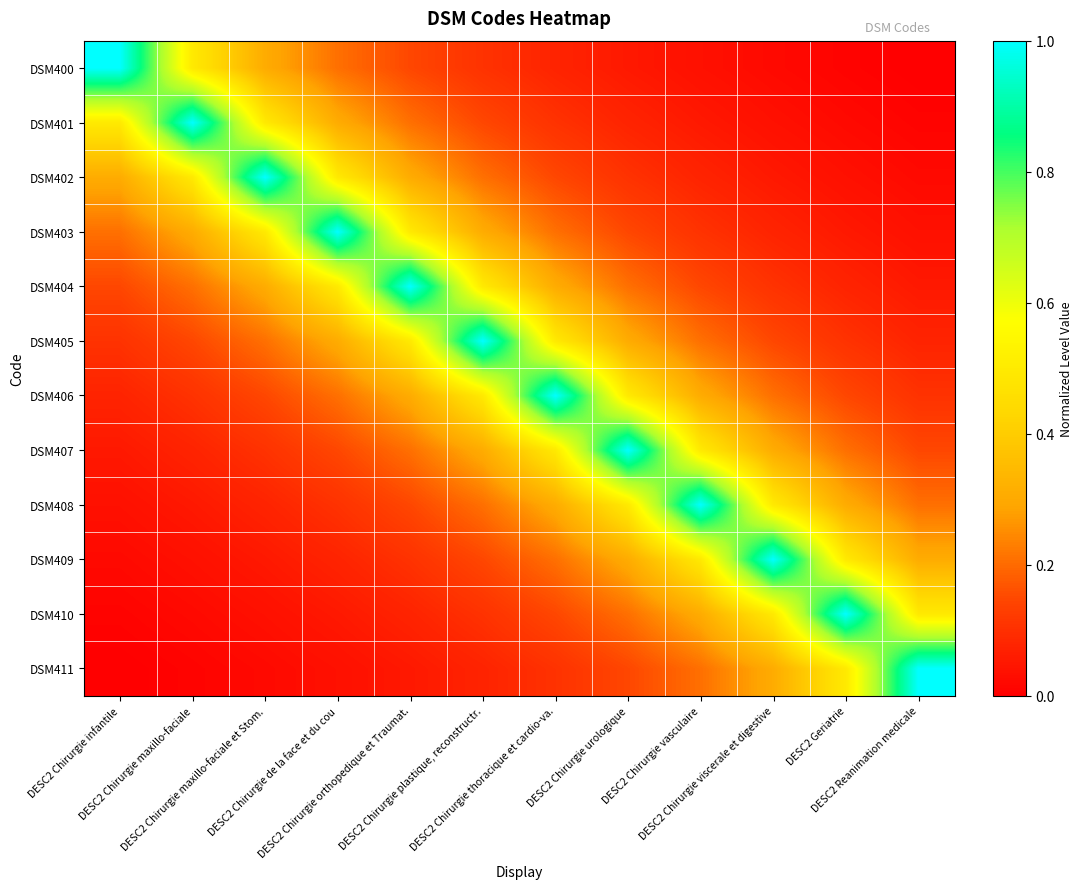

Reading left to right, list all the values displayed in this chart.

DSM400: DESC2 Chirurgie infantile=1.0	DESC2 Chirurgie maxillo-faciale=0.5	DESC2 Chirurgie maxillo-faciale et Stom.=0.3	DESC2 Chirurgie de la face et du cou=0.2	DESC2 Chirurgie orthopedique et Traumat.=0.1	DESC2 Chirurgie plastique, reconstructr.=0.1	DESC2 Chirurgie thoracique et cardio-va.=0.1	DESC2 Chirurgie urologique=0.1	DESC2 Chirurgie vasculaire=0.0	DESC2 Chirurgie viscerale et digestive=0.0	DESC2 Geriatrie=0.0	DESC2 Reanimation medicale=0.0
DSM401: DESC2 Chirurgie infantile=0.5	DESC2 Chirurgie maxillo-faciale=1.0	DESC2 Chirurgie maxillo-faciale et Stom.=0.5	DESC2 Chirurgie de la face et du cou=0.3	DESC2 Chirurgie orthopedique et Traumat.=0.2	DESC2 Chirurgie plastique, reconstructr.=0.1	DESC2 Chirurgie thoracique et cardio-va.=0.1	DESC2 Chirurgie urologique=0.1	DESC2 Chirurgie vasculaire=0.1	DESC2 Chirurgie viscerale et digestive=0.0	DESC2 Geriatrie=0.0	DESC2 Reanimation medicale=0.0
DSM402: DESC2 Chirurgie infantile=0.3	DESC2 Chirurgie maxillo-faciale=0.5	DESC2 Chirurgie maxillo-faciale et Stom.=1.0	DESC2 Chirurgie de la face et du cou=0.5	DESC2 Chirurgie orthopedique et Traumat.=0.3	DESC2 Chirurgie plastique, reconstructr.=0.2	DESC2 Chirurgie thoracique et cardio-va.=0.1	DESC2 Chirurgie urologique=0.1	DESC2 Chirurgie vasculaire=0.1	DESC2 Chirurgie viscerale et digestive=0.1	DESC2 Geriatrie=0.0	DESC2 Reanimation medicale=0.0
DSM403: DESC2 Chirurgie infantile=0.2	DESC2 Chirurgie maxillo-faciale=0.3	DESC2 Chirurgie maxillo-faciale et Stom.=0.5	DESC2 Chirurgie de la face et du cou=1.0	DESC2 Chirurgie orthopedique et Traumat.=0.5	DESC2 Chirurgie plastique, reconstructr.=0.3	DESC2 Chirurgie thoracique et cardio-va.=0.2	DESC2 Chirurgie urologique=0.1	DESC2 Chirurgie vasculaire=0.1	DESC2 Chirurgie viscerale et digestive=0.1	DESC2 Geriatrie=0.1	DESC2 Reanimation medicale=0.0
DSM404: DESC2 Chirurgie infantile=0.1	DESC2 Chirurgie maxillo-faciale=0.2	DESC2 Chirurgie maxillo-faciale et Stom.=0.3	DESC2 Chirurgie de la face et du cou=0.5	DESC2 Chirurgie orthopedique et Traumat.=1.0	DESC2 Chirurgie plastique, reconstructr.=0.5	DESC2 Chirurgie thoracique et cardio-va.=0.3	DESC2 Chirurgie urologique=0.2	DESC2 Chirurgie vasculaire=0.1	DESC2 Chirurgie viscerale et digestive=0.1	DESC2 Geriatrie=0.1	DESC2 Reanimation medicale=0.1
DSM405: DESC2 Chirurgie infantile=0.1	DESC2 Chirurgie maxillo-faciale=0.1	DESC2 Chirurgie maxillo-faciale et Stom.=0.2	DESC2 Chirurgie de la face et du cou=0.3	DESC2 Chirurgie orthopedique et Traumat.=0.5	DESC2 Chirurgie plastique, reconstructr.=1.0	DESC2 Chirurgie thoracique et cardio-va.=0.5	DESC2 Chirurgie urologique=0.3	DESC2 Chirurgie vasculaire=0.2	DESC2 Chirurgie viscerale et digestive=0.1	DESC2 Geriatrie=0.1	DESC2 Reanimation medicale=0.1
DSM406: DESC2 Chirurgie infantile=0.1	DESC2 Chirurgie maxillo-faciale=0.1	DESC2 Chirurgie maxillo-faciale et Stom.=0.1	DESC2 Chirurgie de la face et du cou=0.2	DESC2 Chirurgie orthopedique et Traumat.=0.3	DESC2 Chirurgie plastique, reconstructr.=0.5	DESC2 Chirurgie thoracique et cardio-va.=1.0	DESC2 Chirurgie urologique=0.5	DESC2 Chirurgie vasculaire=0.3	DESC2 Chirurgie viscerale et digestive=0.2	DESC2 Geriatrie=0.1	DESC2 Reanimation medicale=0.1
DSM407: DESC2 Chirurgie infantile=0.1	DESC2 Chirurgie maxillo-faciale=0.1	DESC2 Chirurgie maxillo-faciale et Stom.=0.1	DESC2 Chirurgie de la face et du cou=0.1	DESC2 Chirurgie orthopedique et Traumat.=0.2	DESC2 Chirurgie plastique, reconstructr.=0.3	DESC2 Chirurgie thoracique et cardio-va.=0.5	DESC2 Chirurgie urologique=1.0	DESC2 Chirurgie vasculaire=0.5	DESC2 Chirurgie viscerale et digestive=0.3	DESC2 Geriatrie=0.2	DESC2 Reanimation medicale=0.1
DSM408: DESC2 Chirurgie infantile=0.0	DESC2 Chirurgie maxillo-faciale=0.1	DESC2 Chirurgie maxillo-faciale et Stom.=0.1	DESC2 Chirurgie de la face et du cou=0.1	DESC2 Chirurgie orthopedique et Traumat.=0.1	DESC2 Chirurgie plastique, reconstructr.=0.2	DESC2 Chirurgie thoracique et cardio-va.=0.3	DESC2 Chirurgie urologique=0.5	DESC2 Chirurgie vasculaire=1.0	DESC2 Chirurgie viscerale et digestive=0.5	DESC2 Geriatrie=0.3	DESC2 Reanimation medicale=0.2
DSM409: DESC2 Chirurgie infantile=0.0	DESC2 Chirurgie maxillo-faciale=0.0	DESC2 Chirurgie maxillo-faciale et Stom.=0.1	DESC2 Chirurgie de la face et du cou=0.1	DESC2 Chirurgie orthopedique et Traumat.=0.1	DESC2 Chirurgie plastique, reconstructr.=0.1	DESC2 Chirurgie thoracique et cardio-va.=0.2	DESC2 Chirurgie urologique=0.3	DESC2 Chirurgie vasculaire=0.5	DESC2 Chirurgie viscerale et digestive=1.0	DESC2 Geriatrie=0.5	DESC2 Reanimation medicale=0.3
DSM410: DESC2 Chirurgie infantile=0.0	DESC2 Chirurgie maxillo-faciale=0.0	DESC2 Chirurgie maxillo-faciale et Stom.=0.0	DESC2 Chirurgie de la face et du cou=0.1	DESC2 Chirurgie orthopedique et Traumat.=0.1	DESC2 Chirurgie plastique, reconstructr.=0.1	DESC2 Chirurgie thoracique et cardio-va.=0.1	DESC2 Chirurgie urologique=0.2	DESC2 Chirurgie vasculaire=0.3	DESC2 Chirurgie viscerale et digestive=0.5	DESC2 Geriatrie=1.0	DESC2 Reanimation medicale=0.5
DSM411: DESC2 Chirurgie infantile=0.0	DESC2 Chirurgie maxillo-faciale=0.0	DESC2 Chirurgie maxillo-faciale et Stom.=0.0	DESC2 Chirurgie de la face et du cou=0.0	DESC2 Chirurgie orthopedique et Traumat.=0.1	DESC2 Chirurgie plastique, reconstructr.=0.1	DESC2 Chirurgie thoracique et cardio-va.=0.1	DESC2 Chirurgie urologique=0.1	DESC2 Chirurgie vasculaire=0.2	DESC2 Chirurgie viscerale et digestive=0.3	DESC2 Geriatrie=0.5	DESC2 Reanimation medicale=1.0